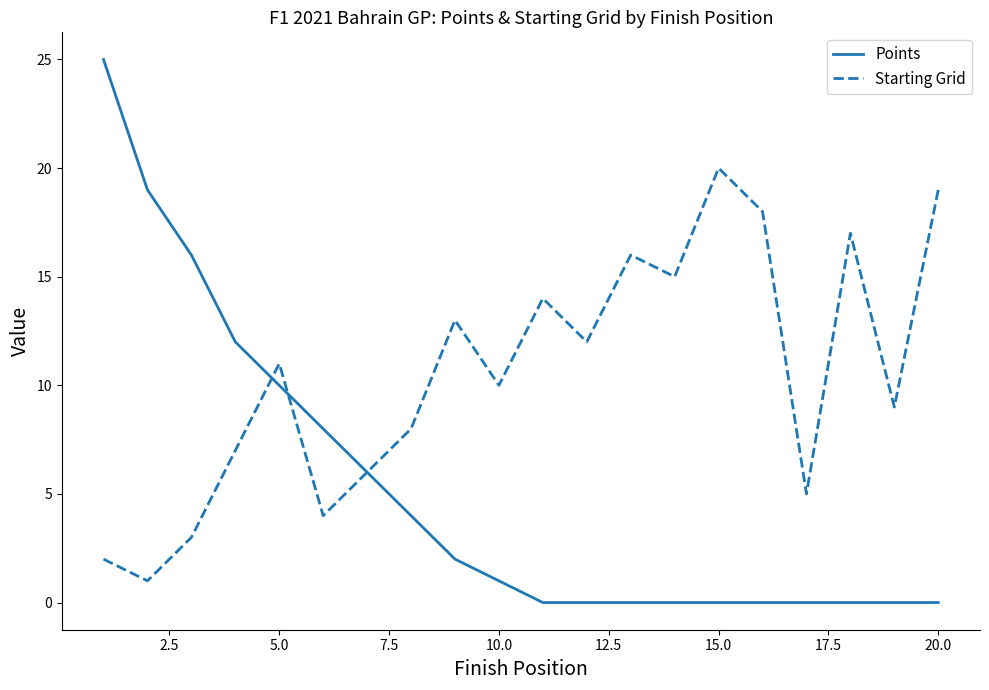

Rank the series by their maximum value, from highest to lowest.

Points, Starting Grid